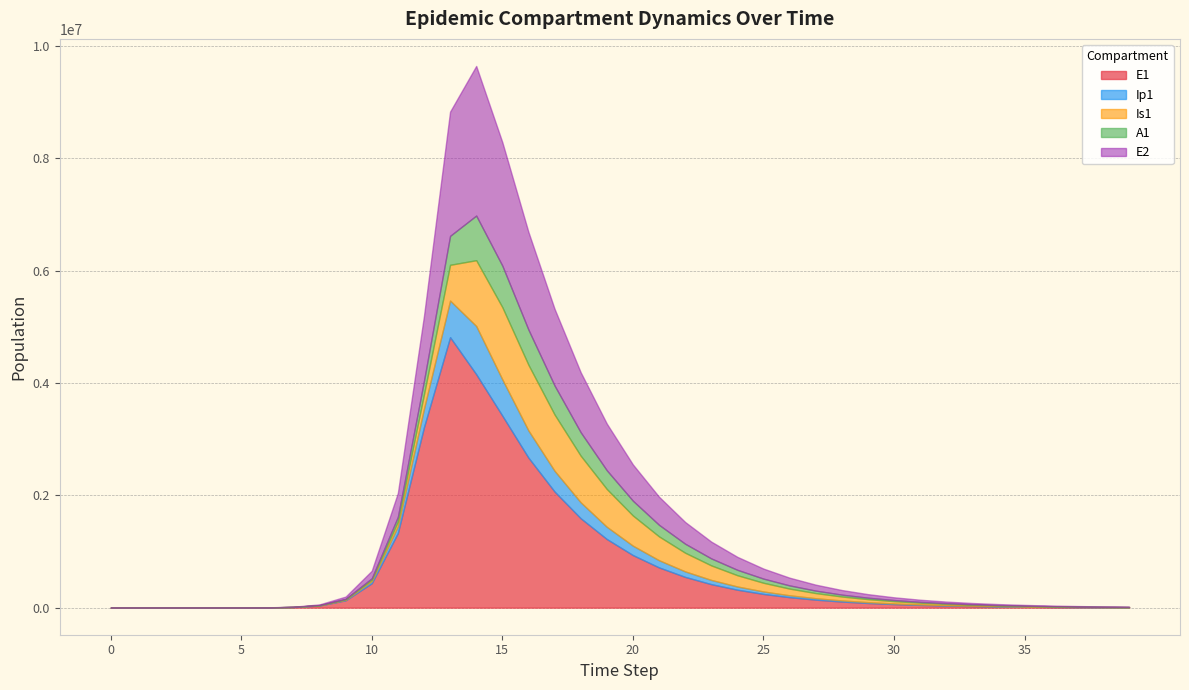

Where is Is1 nearest to the value 643082?

13